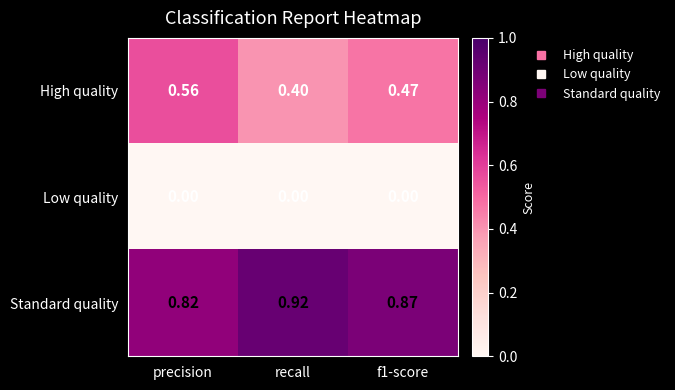

Rank the series at precision from lowest to highest value.

Low quality, High quality, Standard quality